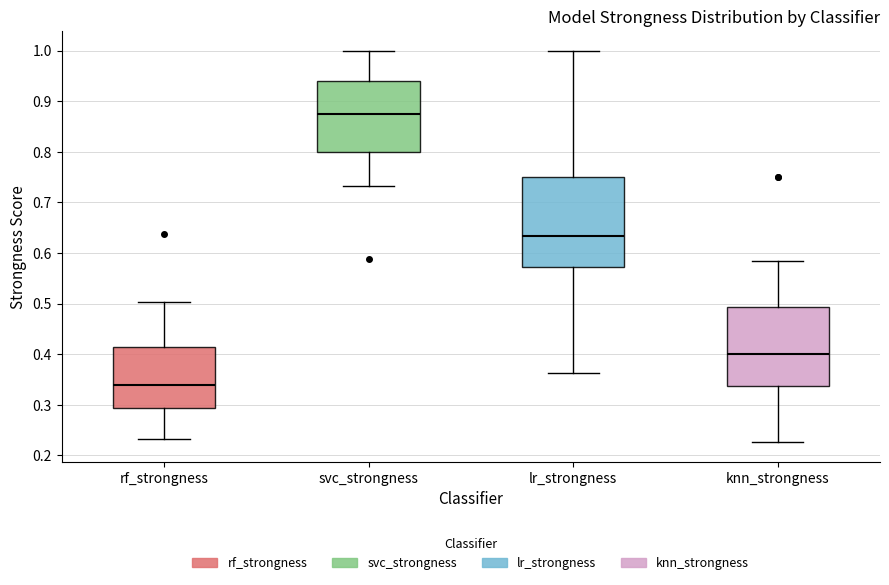

Reading left to right, read every box against the y-axis: the position of its median line, the range the box covers, and the ends of its whiskers. The values are not printed on the chart, so give them approximately, as read against the axis.

rf_strongness: median 0.34, box 0.29 to 0.41, whiskers 0.23 to 0.50
svc_strongness: median 0.88, box 0.80 to 0.94, whiskers 0.73 to 1.00
lr_strongness: median 0.63, box 0.57 to 0.75, whiskers 0.36 to 1.00
knn_strongness: median 0.40, box 0.34 to 0.49, whiskers 0.23 to 0.58